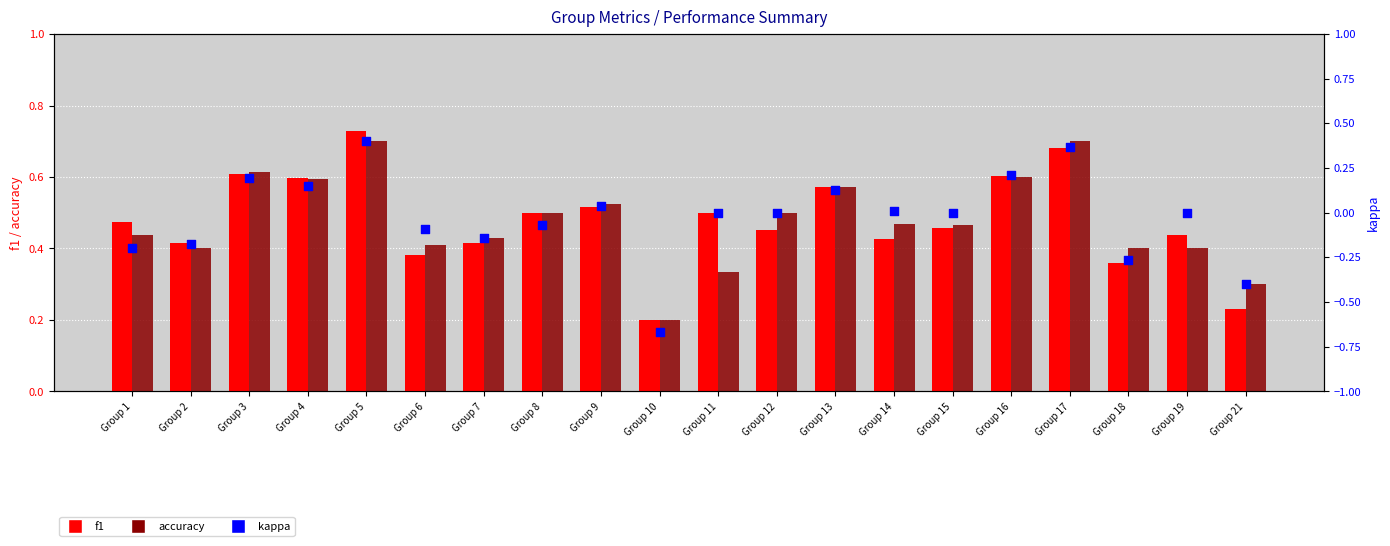

Which series contains the highest Y value?

f1